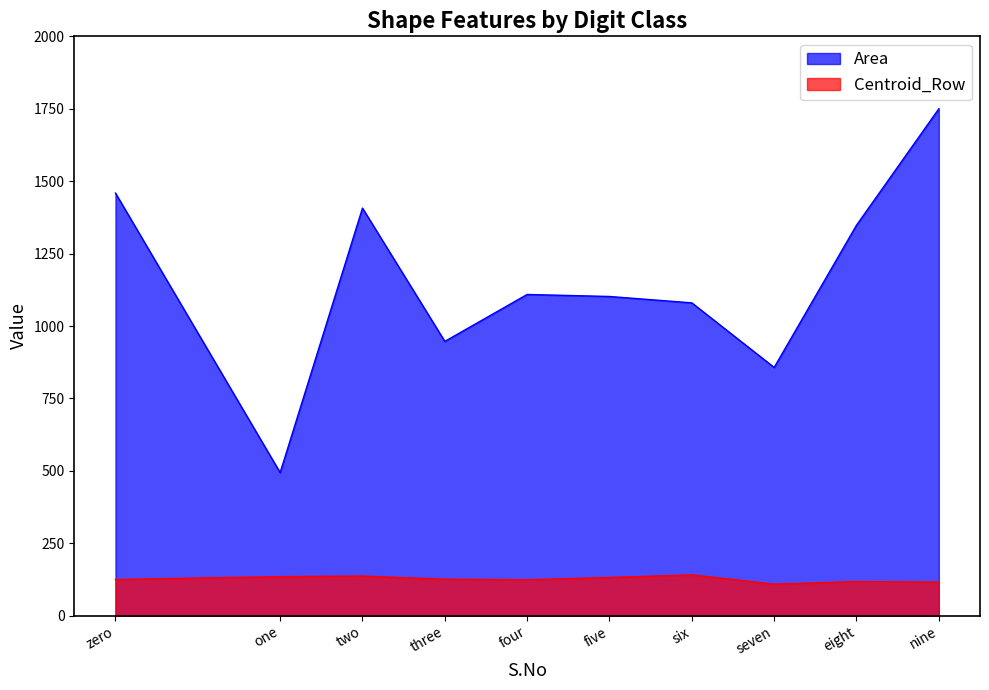

What position from the right is zero?

10